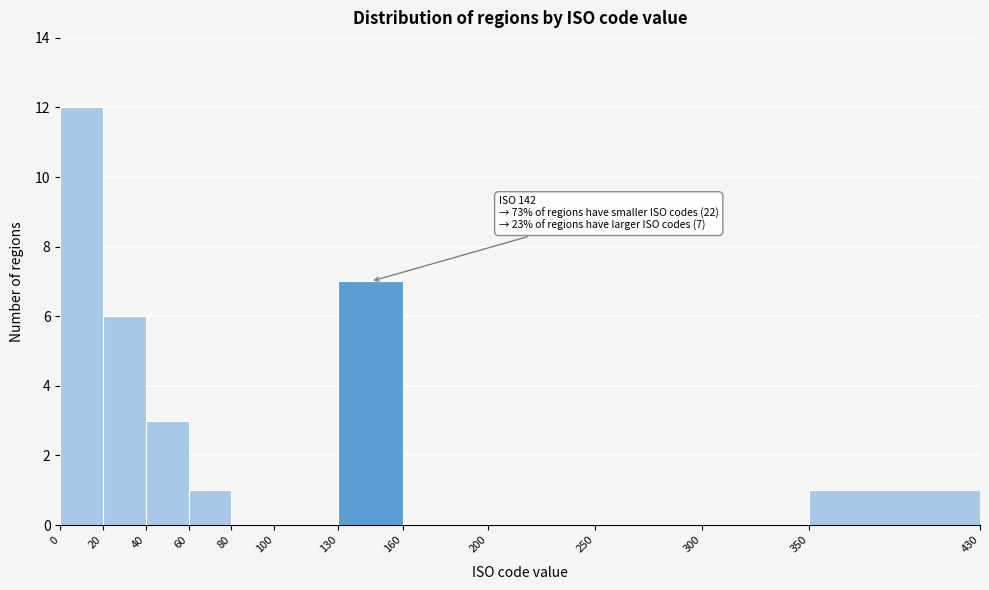

Over which range of the x-axis is the bar tallest?

0 to 20